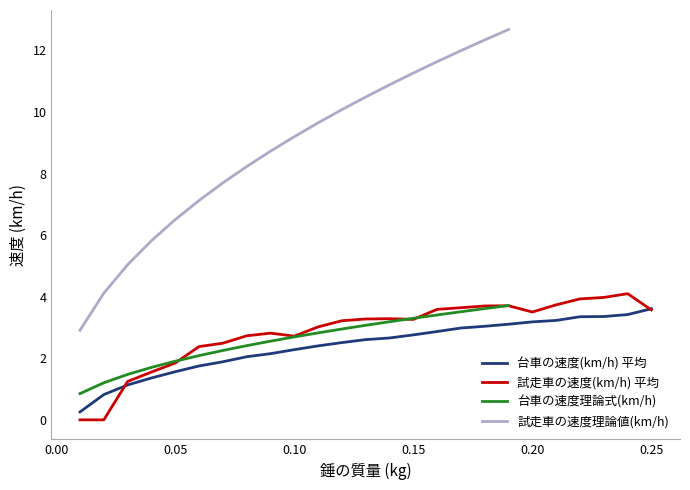

What is the highest value of the 台車の速度(km/h) 平均 series?

3.6